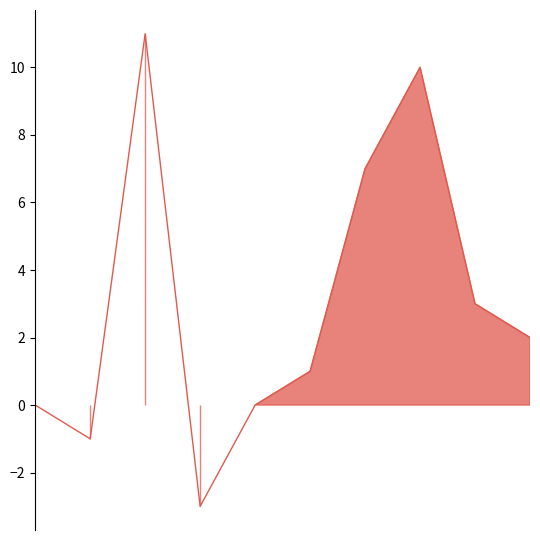

Which series changed the most between 2018 and 2024?

Robbery